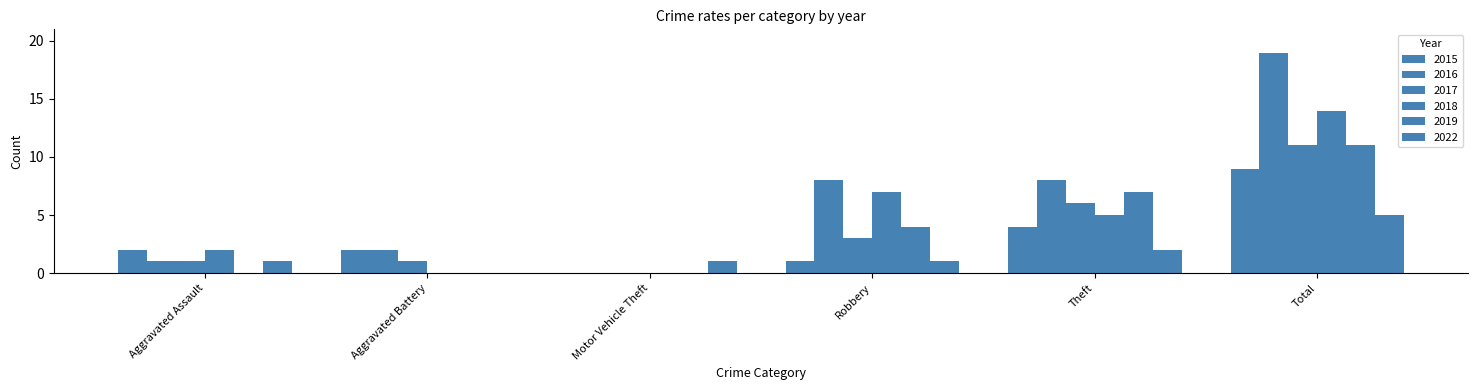

Between Total and Robbery, which is larger?

Total